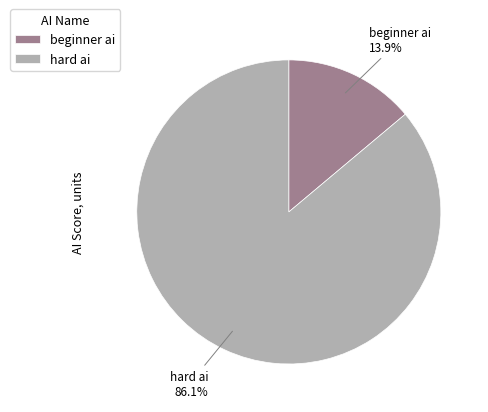

What percentage is NOT represented by hard ai?

13.9%